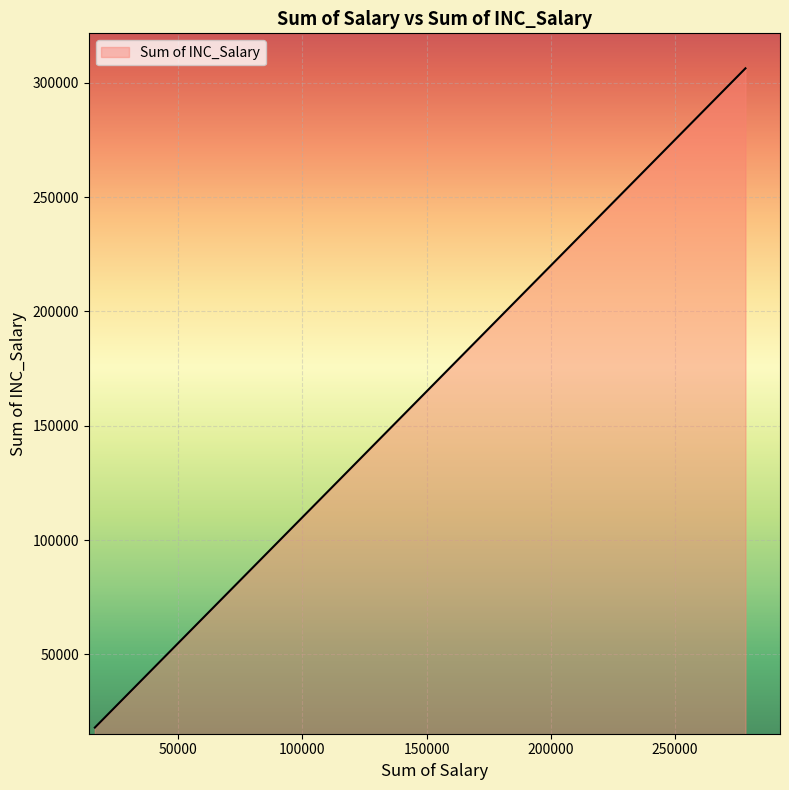

What is the greatest value displayed?

306383.0